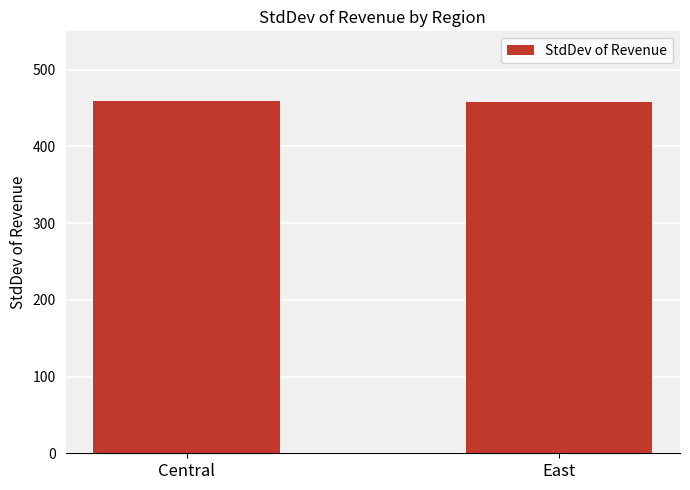

Approximately how many times larger is the value at East compared to Central?

1.0